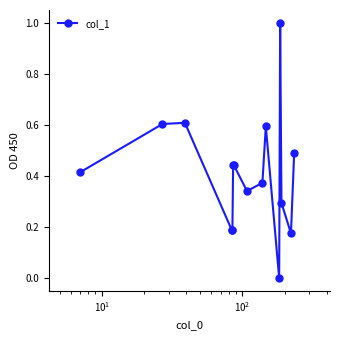

How many lines are shown in the chart?

1